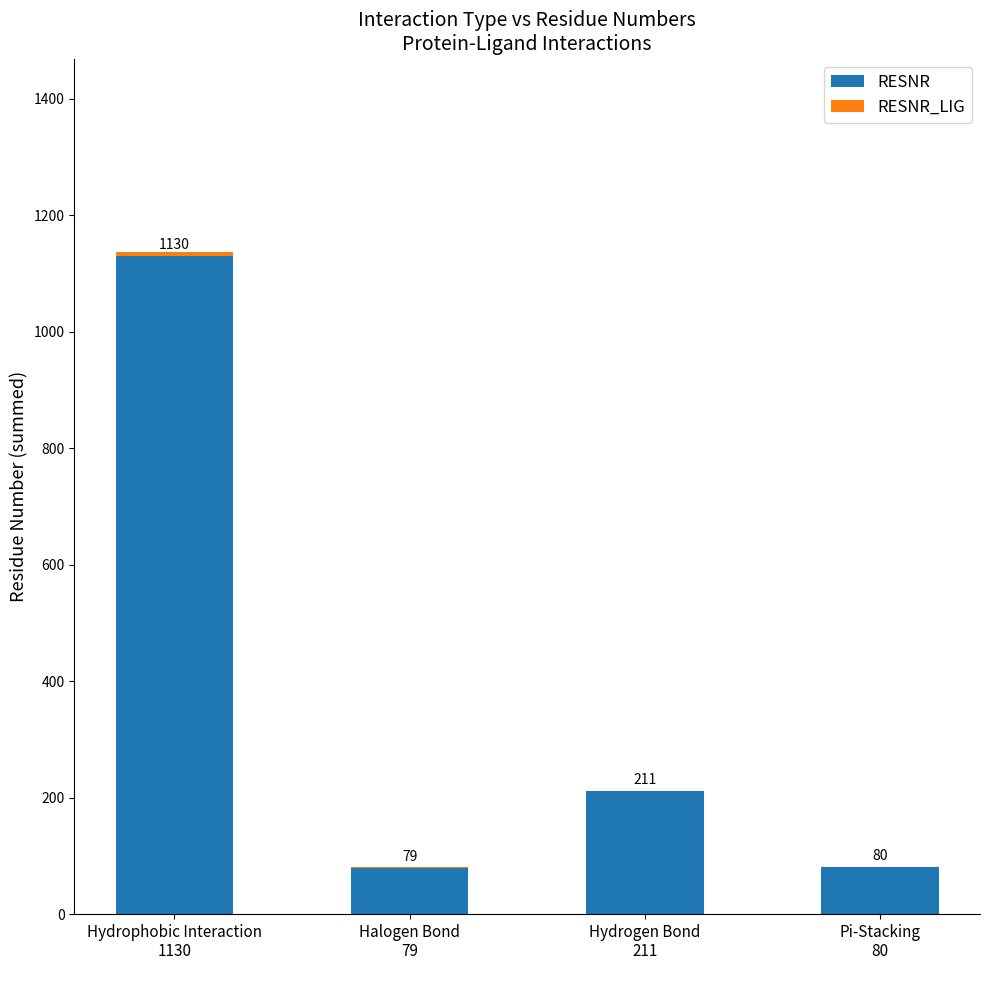

What is the difference between the RESNR values at Pi-Stacking
80
 and Hydrogen Bond
211
?

131